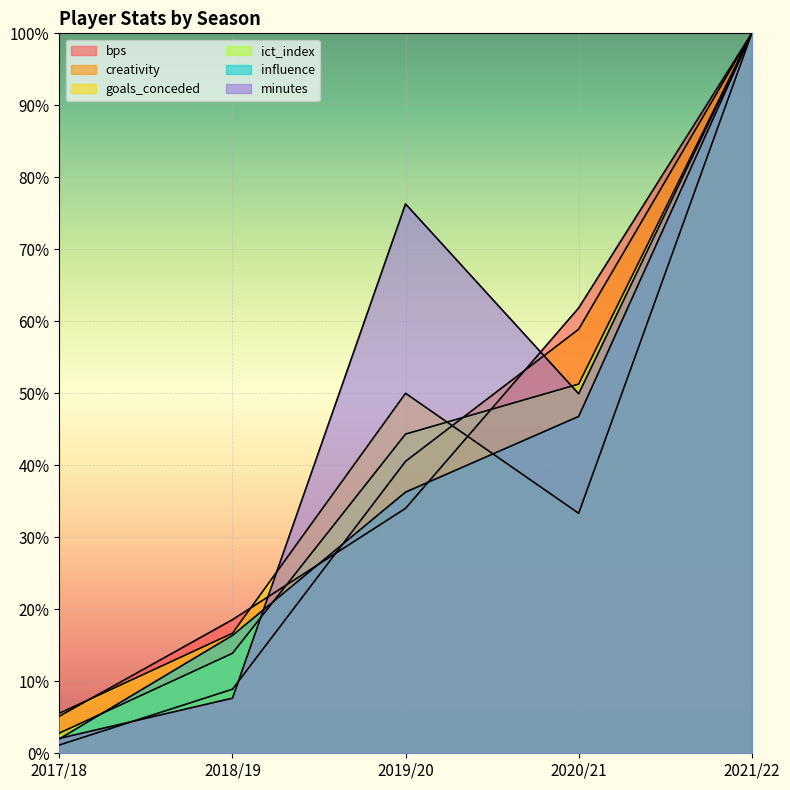

Is it true that goals_conceded equals 0.3 at 2020/21?

True